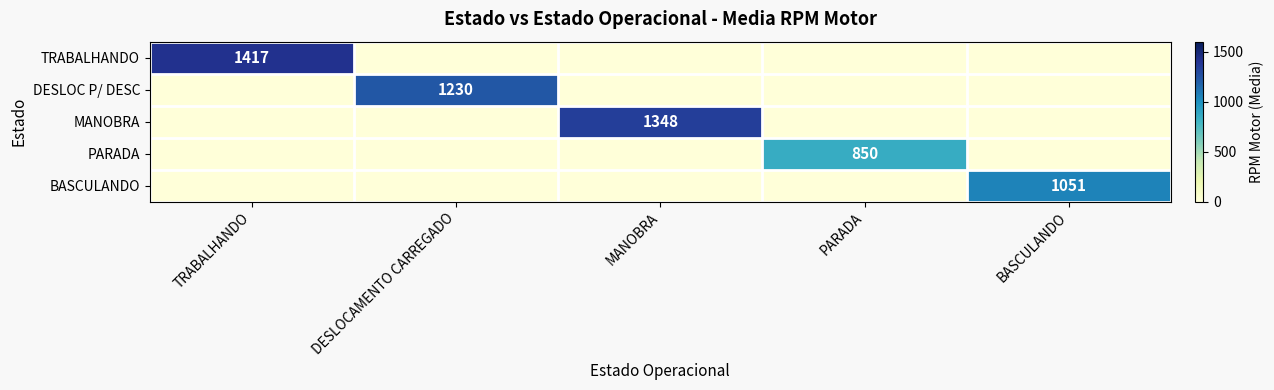

What is the total value across all series at MANOBRA?

1348.5